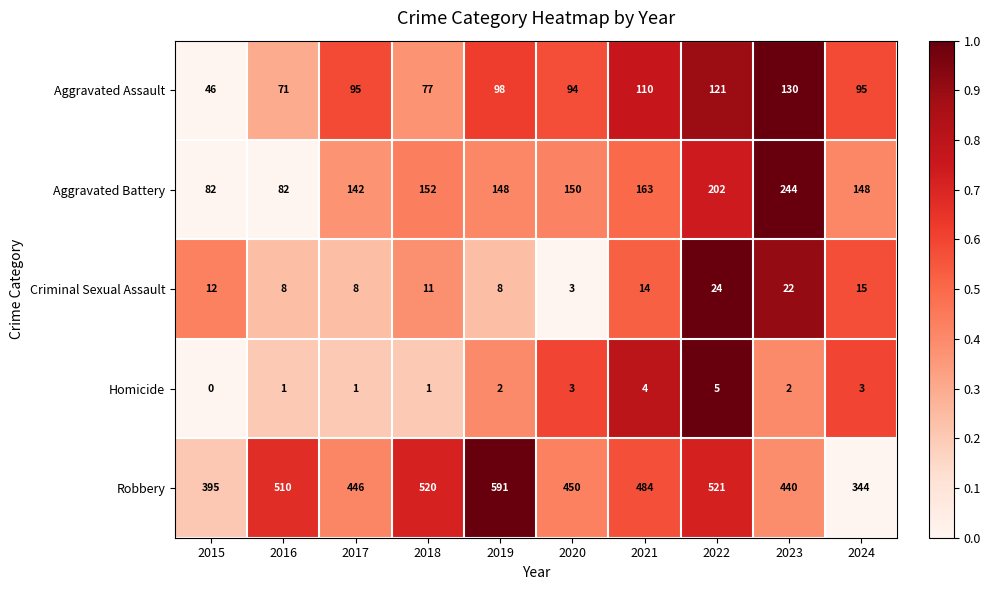

What is the difference between the highest and lowest values at 2023?

438